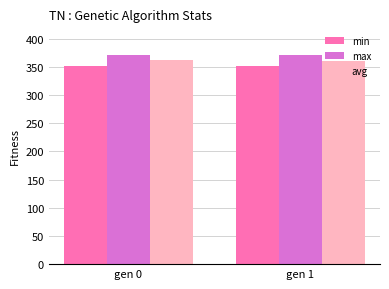

What is the sum of the min values at gen 1 and gen 0?

703.5